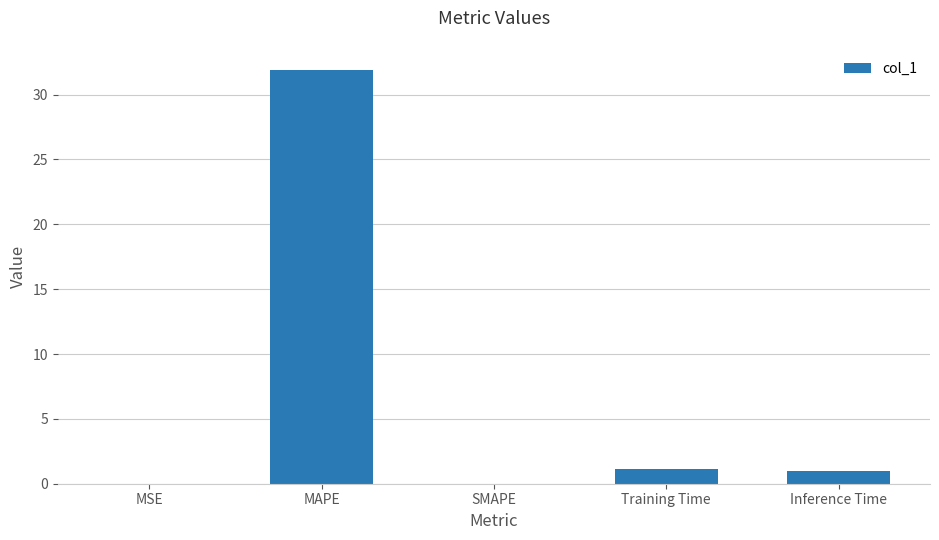

Which label corresponds to the largest value in the chart?

MAPE